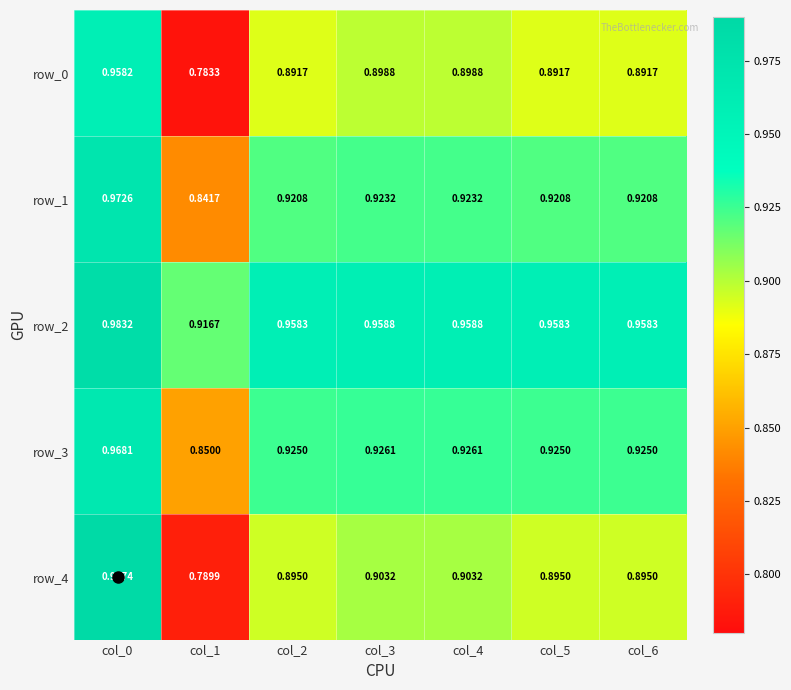

Count the number of data series in this chart.

5